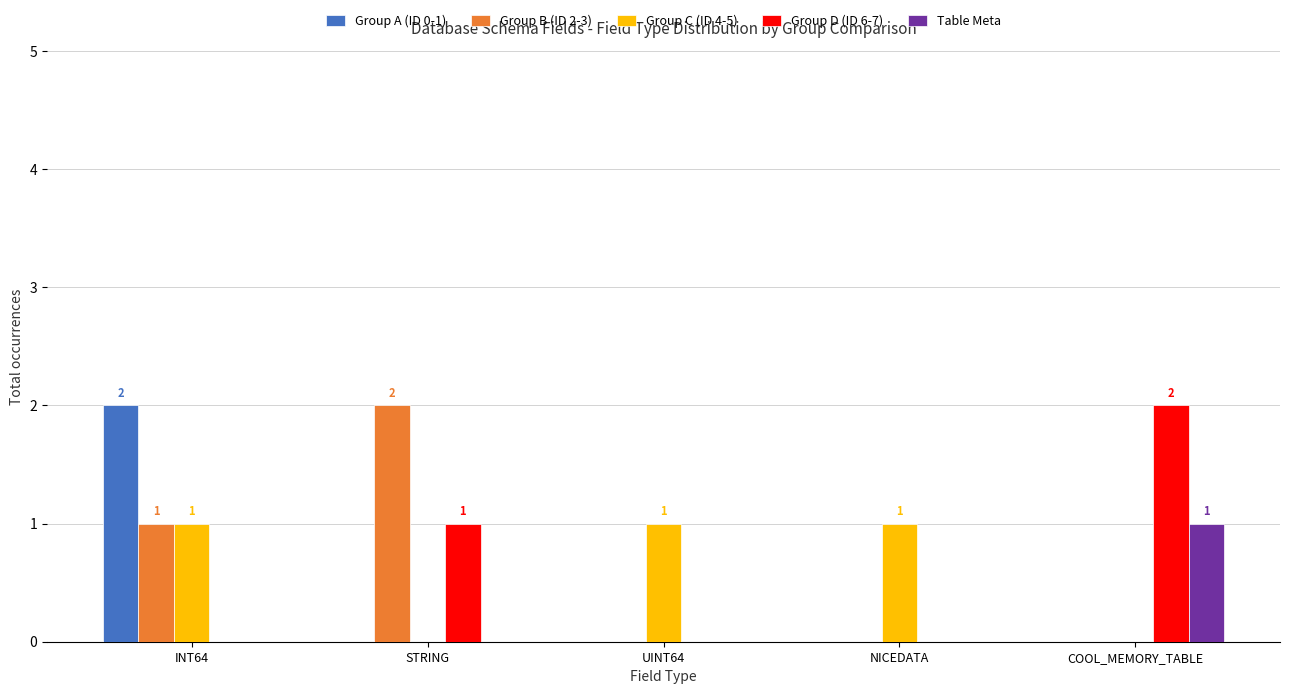

Is the value of Group A (ID 0-1) at INT64 greater than the value of Table Meta at UINT64?

Yes